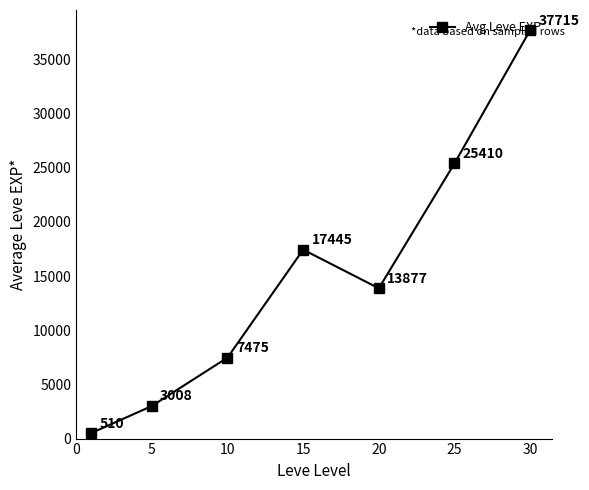

How many points are lower than both their immediate neighbors (excluding endpoints)?

1